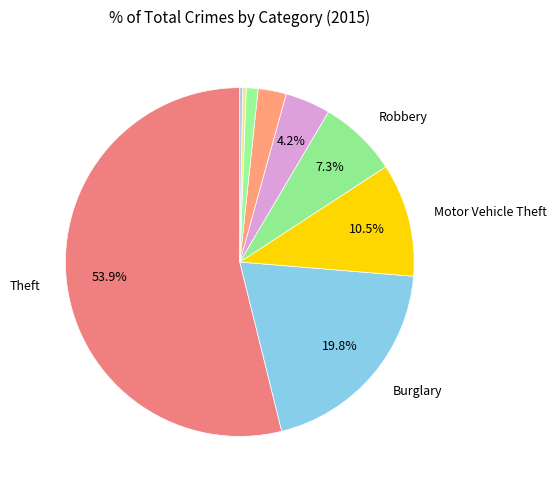

What is the largest slice in the pie chart?

Theft